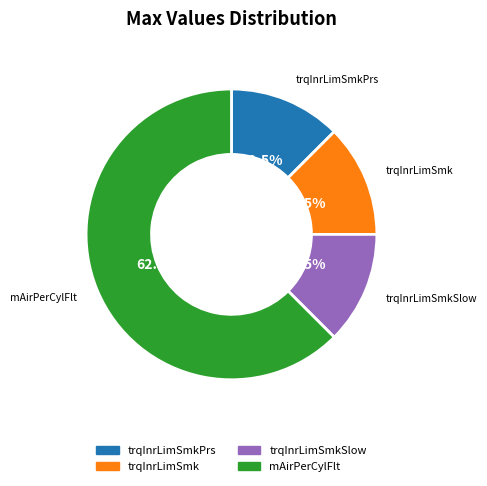

Between trqInrLimSmkSlow and mAirPerCylFlt, which is larger?

mAirPerCylFlt